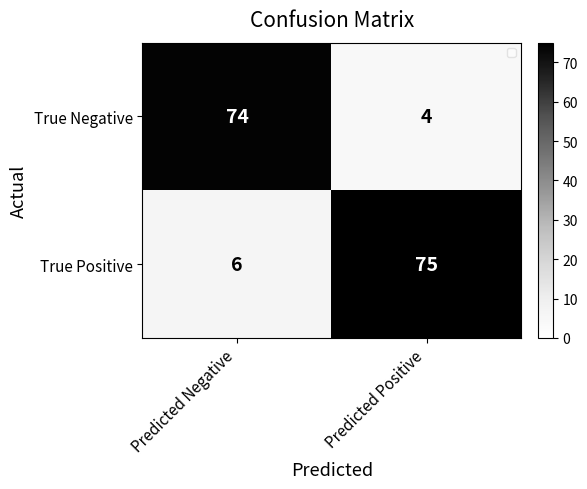

What is the spread (max minus min) of values at Predicted Negative?

68